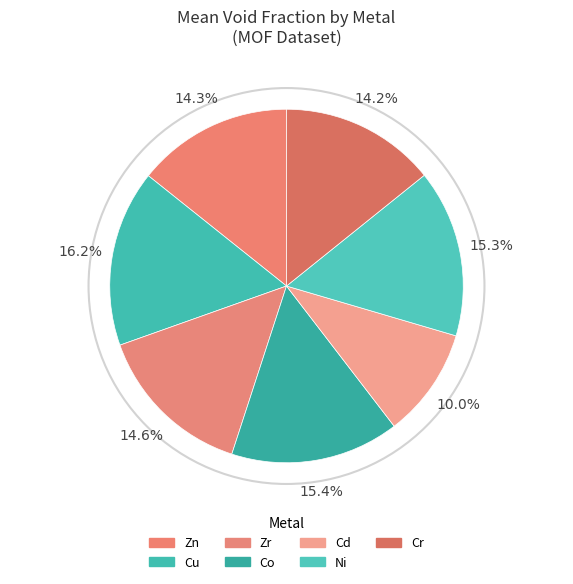

Count the number of slices in the pie.

7